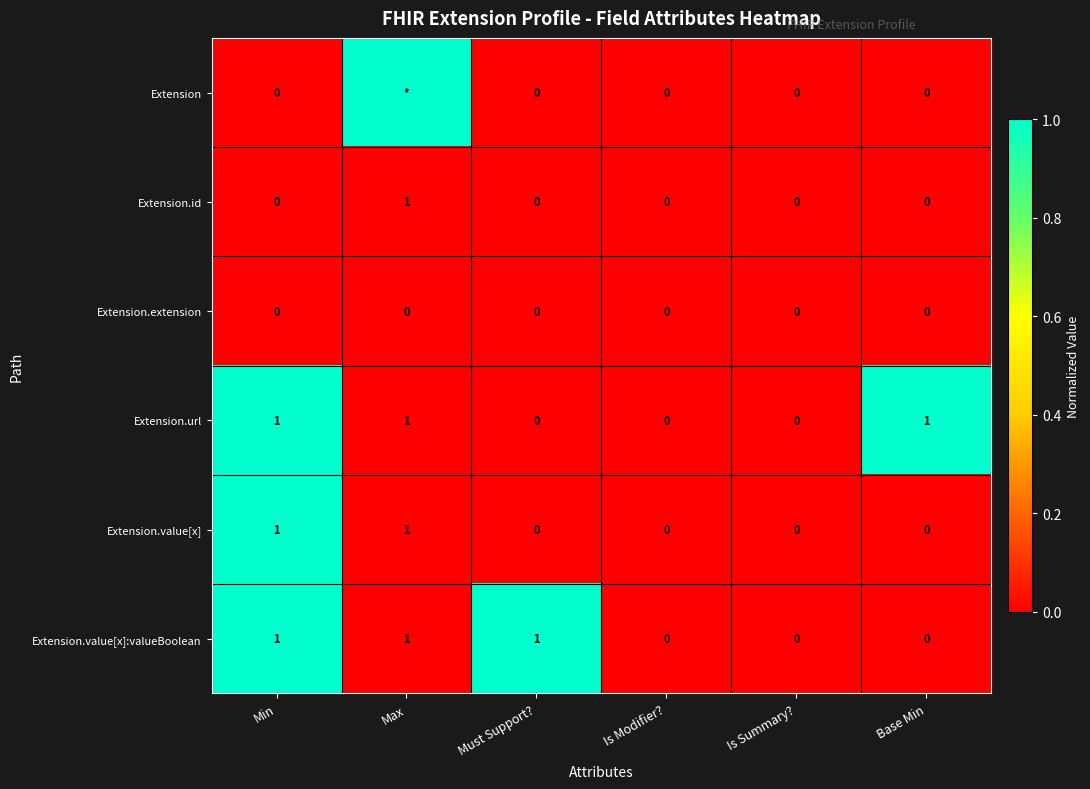

Is the value of Extension.url at Min greater than the value of Extension.value[x] at Is Modifier??

Yes